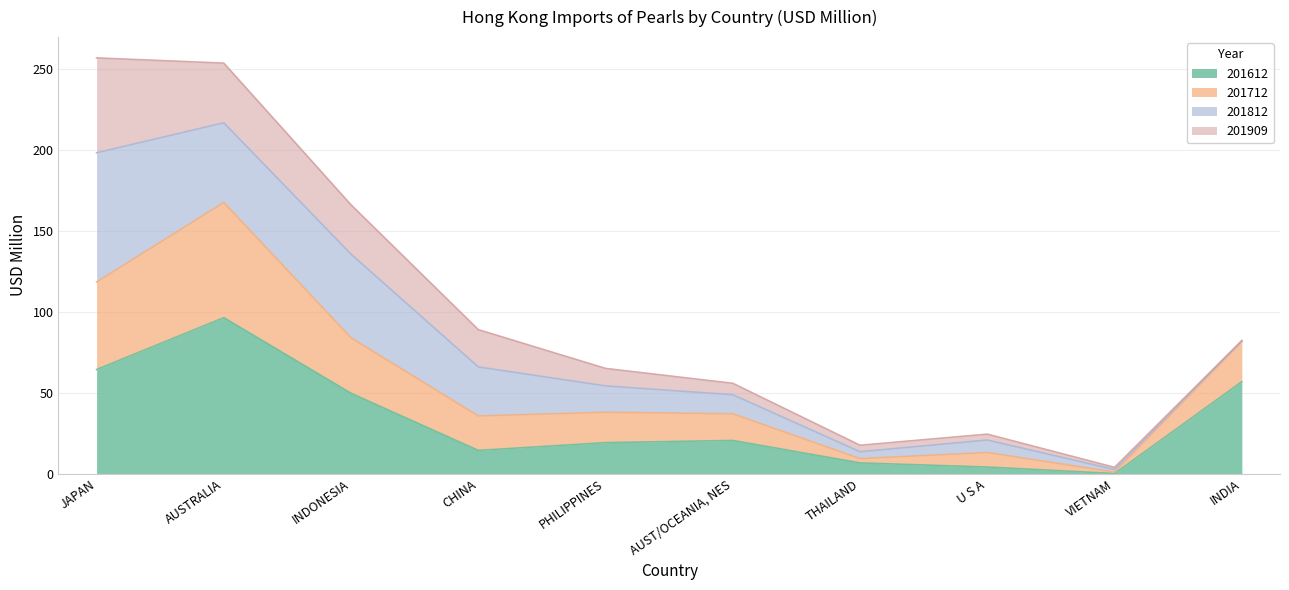

What is the highest value of the 201612 series?

96.5